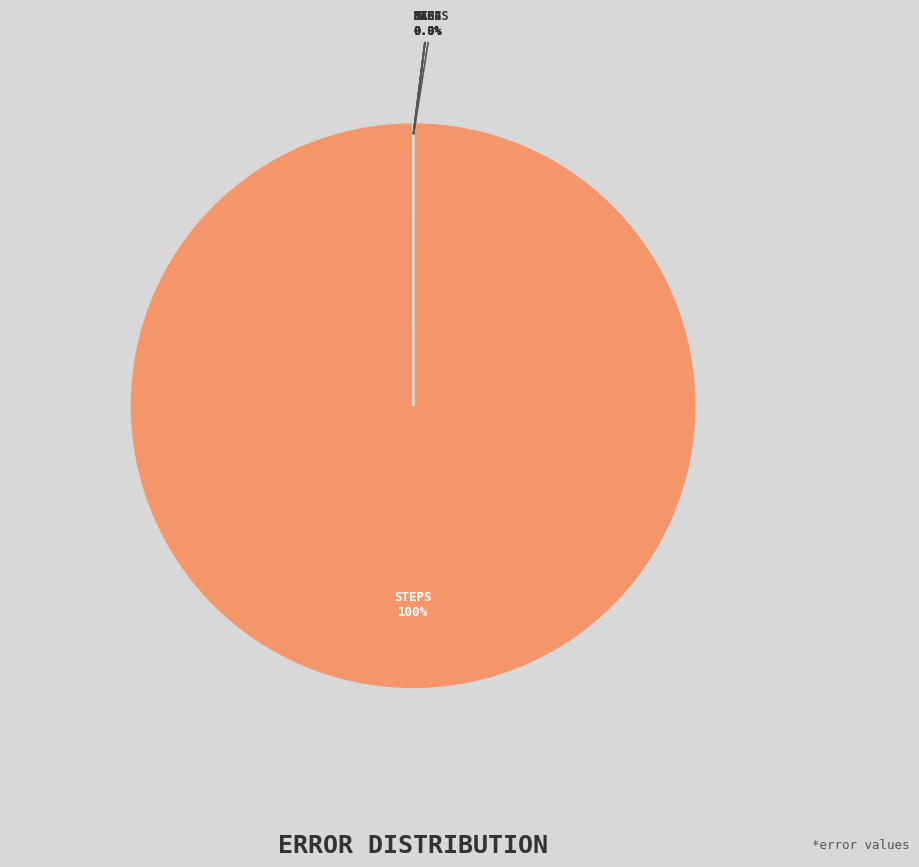

Count the number of slices in the pie.

7